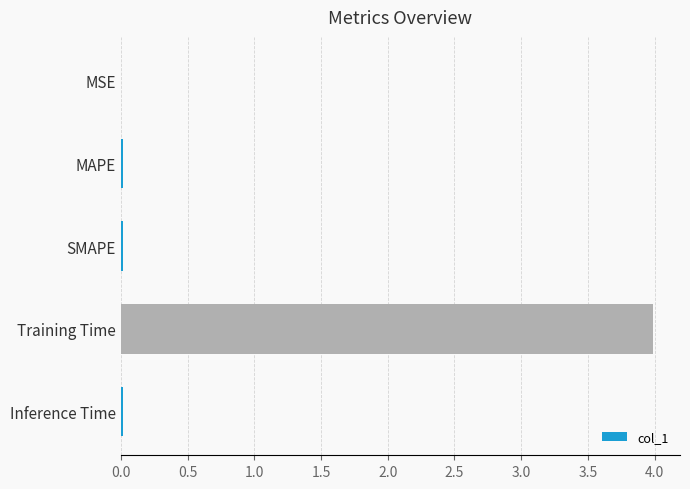

True or false: the data shows 4.0 at Training Time.

True